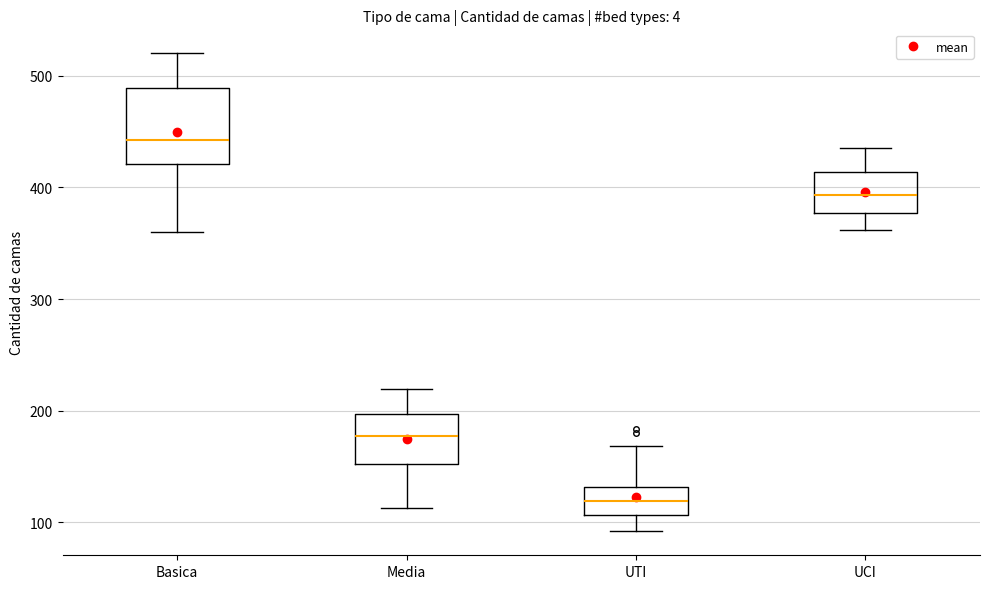

Where does the upper whisker of the box for Basica end on the y-axis? The values are not printed on the chart, so give them approximately, as read against the axis.

520